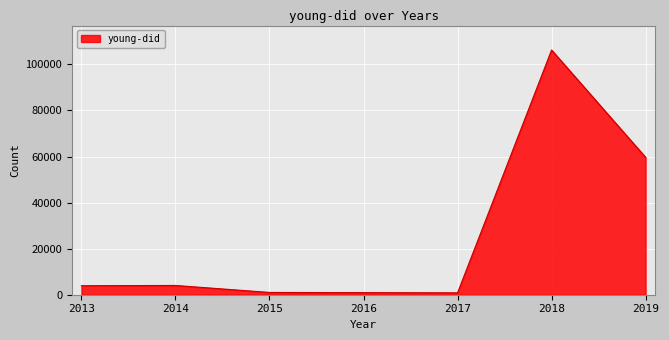

The value at 2019 is 41705. True or false?

False